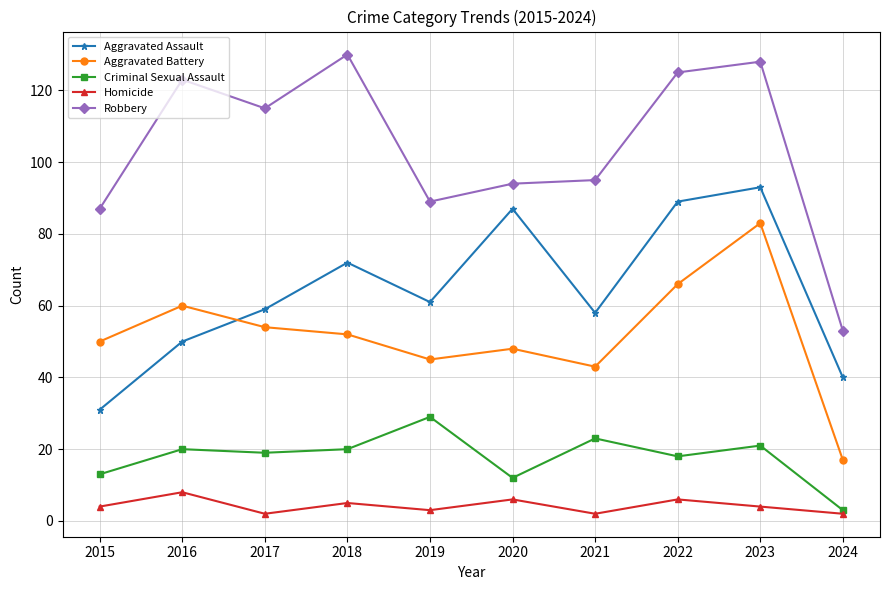

What is the difference between the highest and lowest values at 2020?

88